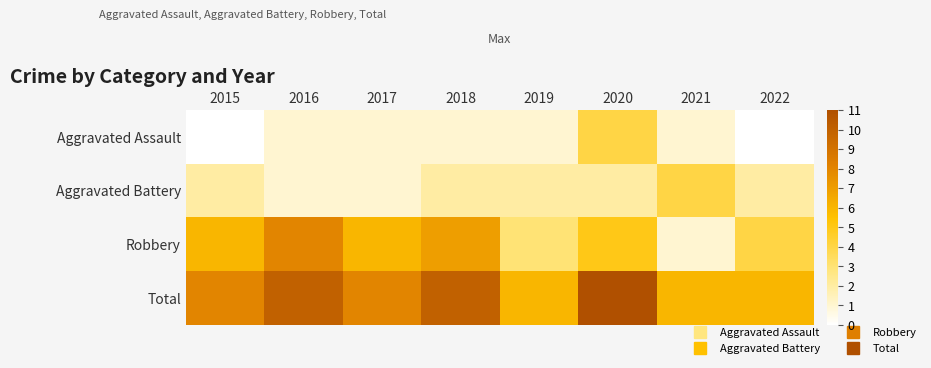

At how many categories does at least one series exceed 6?

5